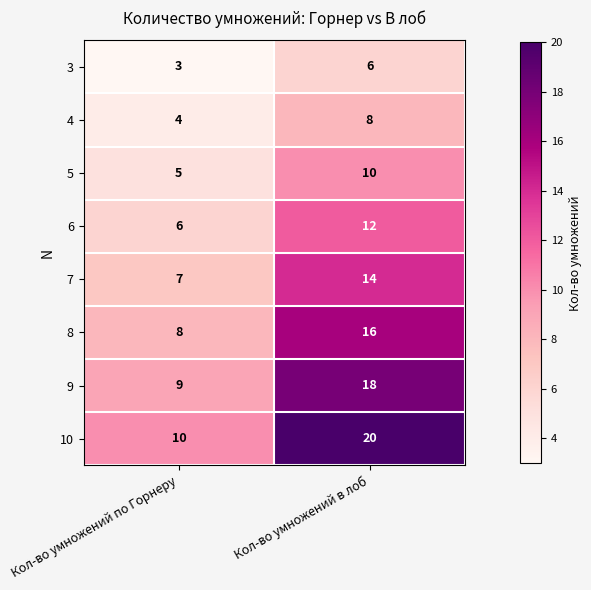

Which series has the widest spread of values?

10